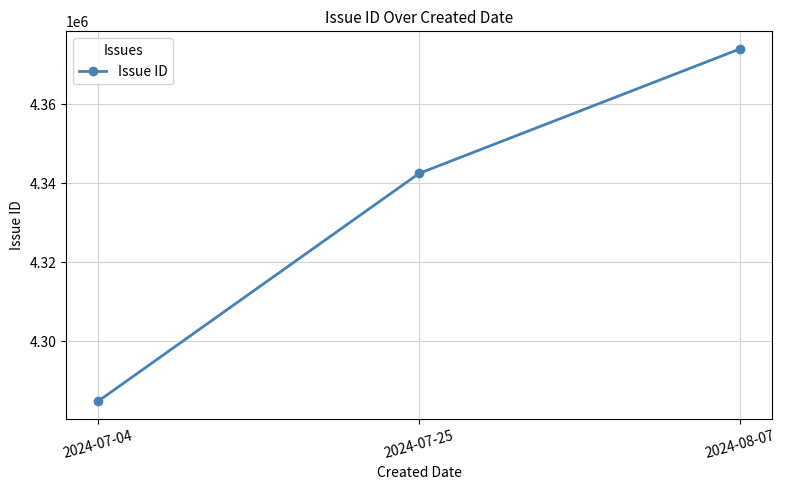

Reading left to right, list all the values displayed in this chart.

2024-07-04=4284779	2024-07-25=4342521	2024-08-07=4374083